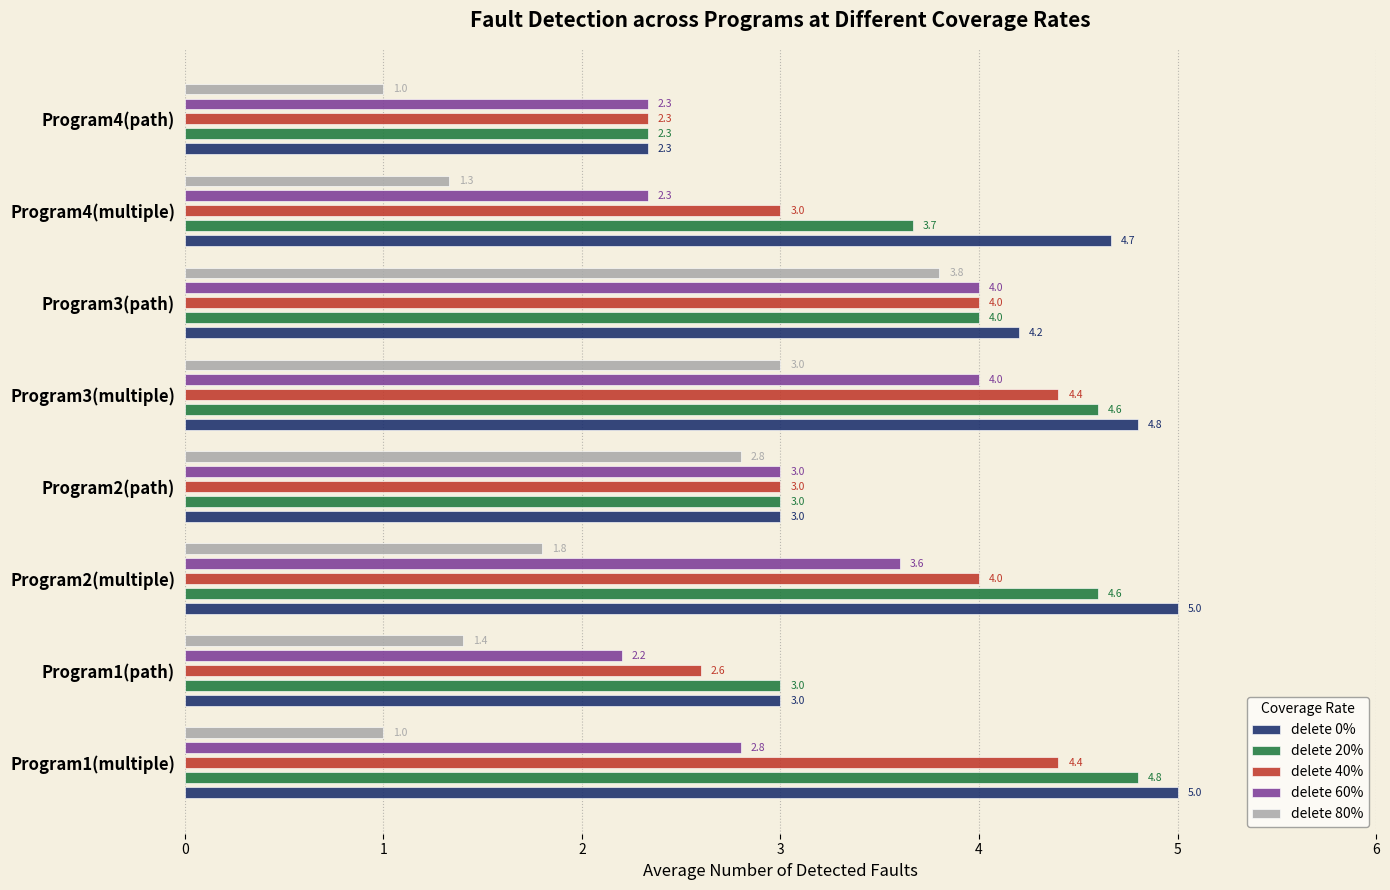

List the series in order of their peak value, highest first.

delete 0%, delete 20%, delete 40%, delete 60%, delete 80%